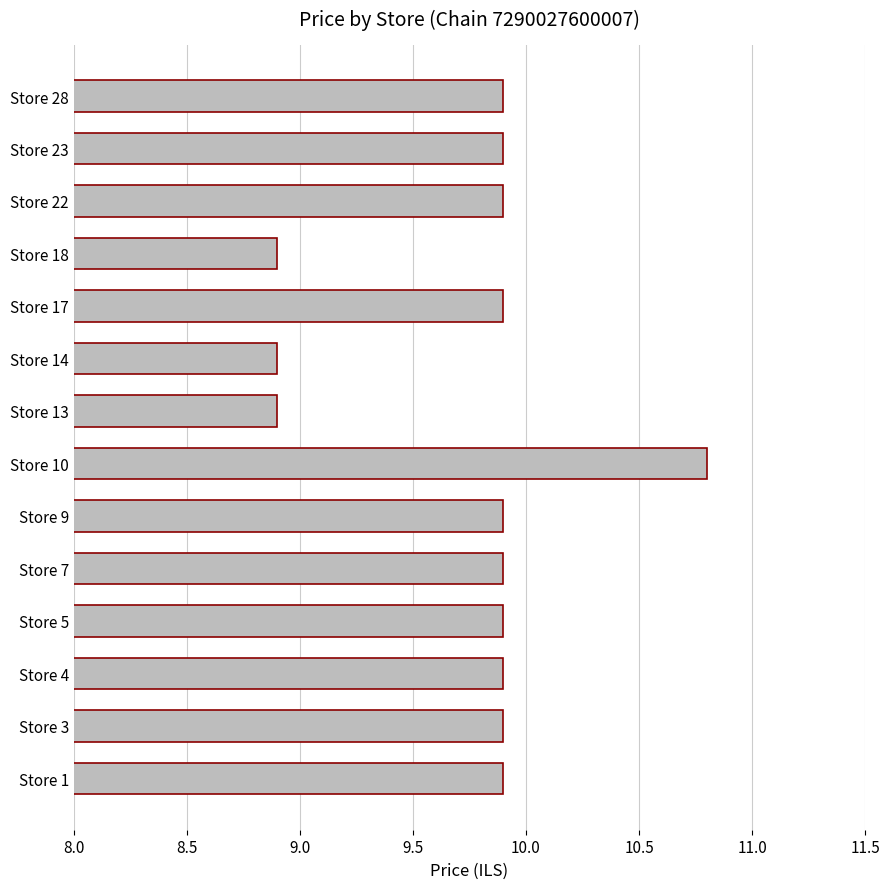

Reading bottom to top, extract all data points from this chart.

Store 1=9.9	Store 3=9.9	Store 4=9.9	Store 5=9.9	Store 7=9.9	Store 9=9.9	Store 10=10.8	Store 13=8.9	Store 14=8.9	Store 17=9.9	Store 18=8.9	Store 22=9.9	Store 23=9.9	Store 28=9.9